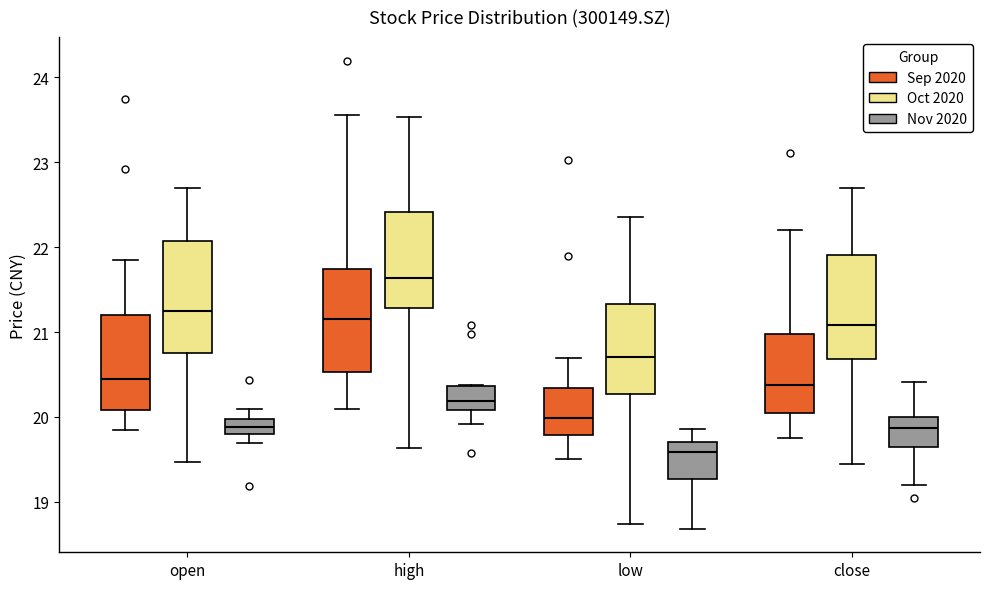

Where does the median line of the box for close (Nov 2020) sit on the y-axis? The values are not printed on the chart, so give them approximately, as read against the axis.

19.9